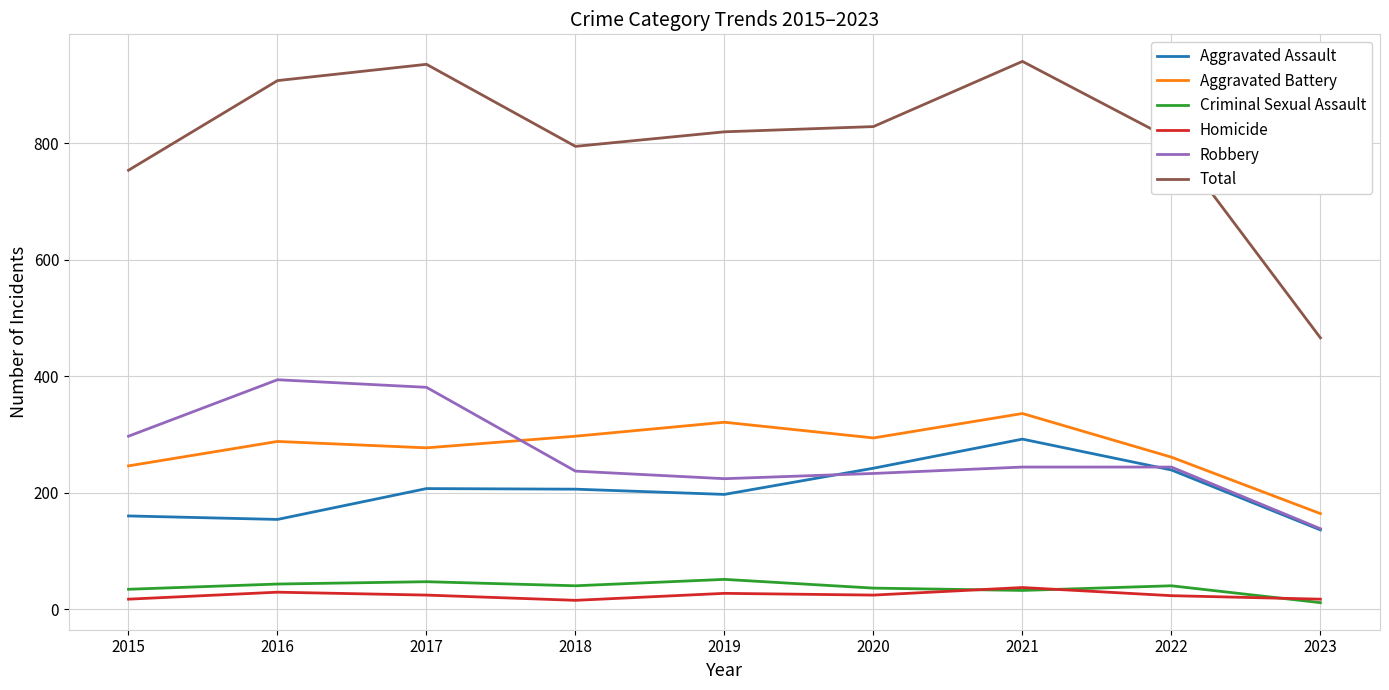

Where does the Aggravated Assault series first go above 206?

2017